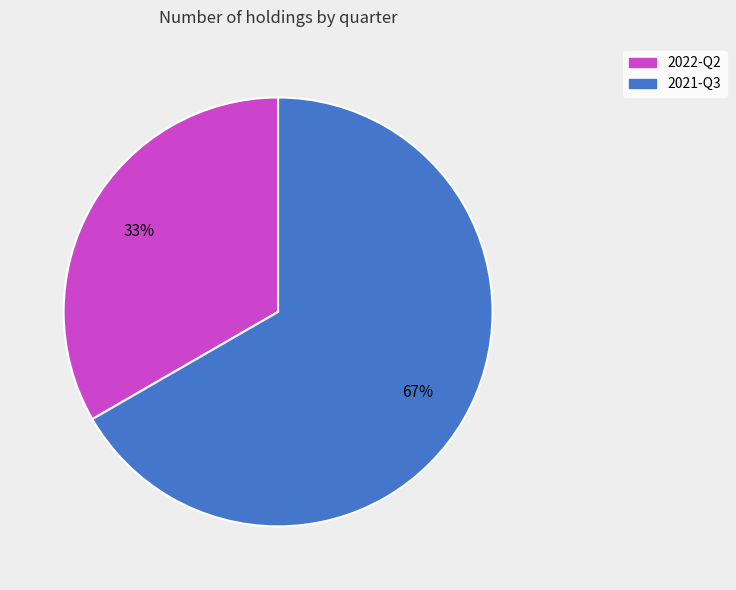

Approximately how many times larger is the value at 2022-Q2 compared to 2021-Q3?

0.5